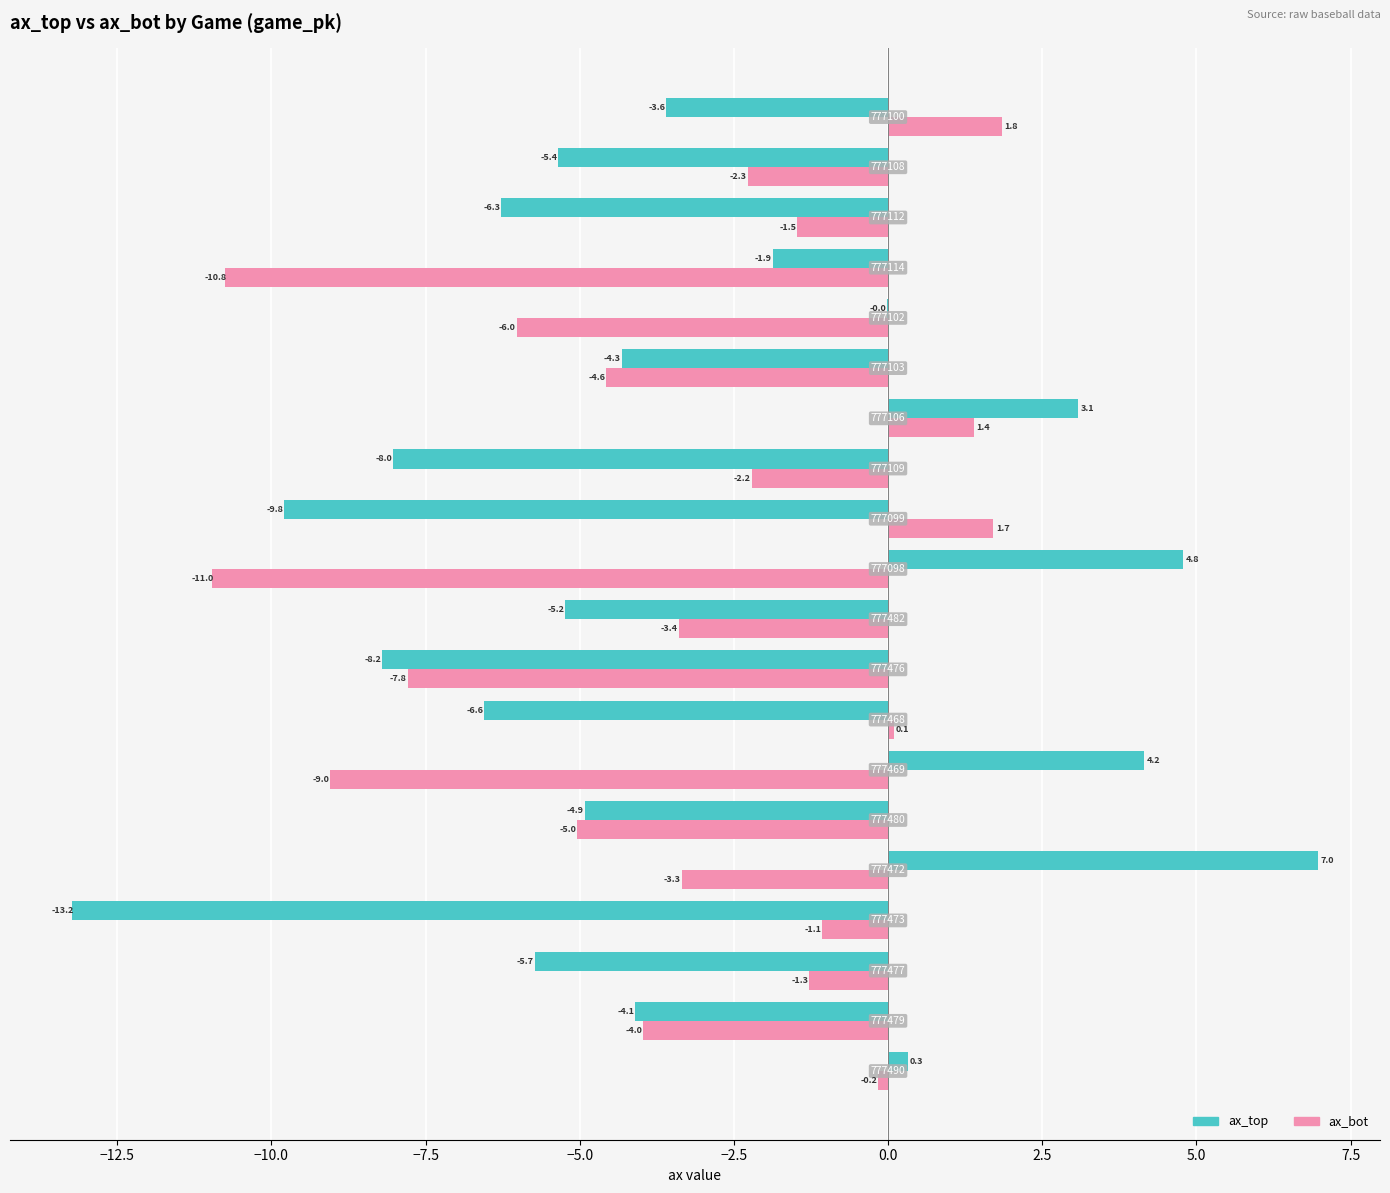

Which series has the largest total across all categories?

ax_top